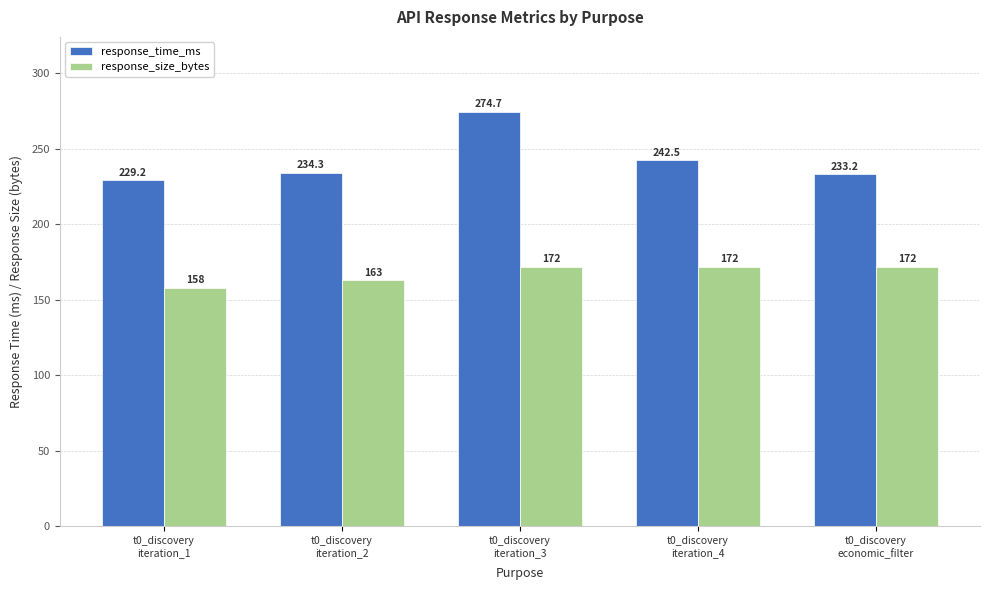

The response_time_ms series shows 384.0 at t0_discovery
iteration_1. True or false?

False